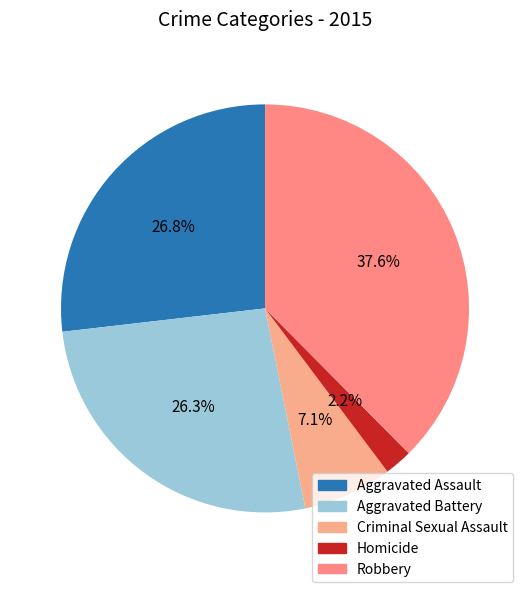

Is there any slice that represents more than half of the pie?

No